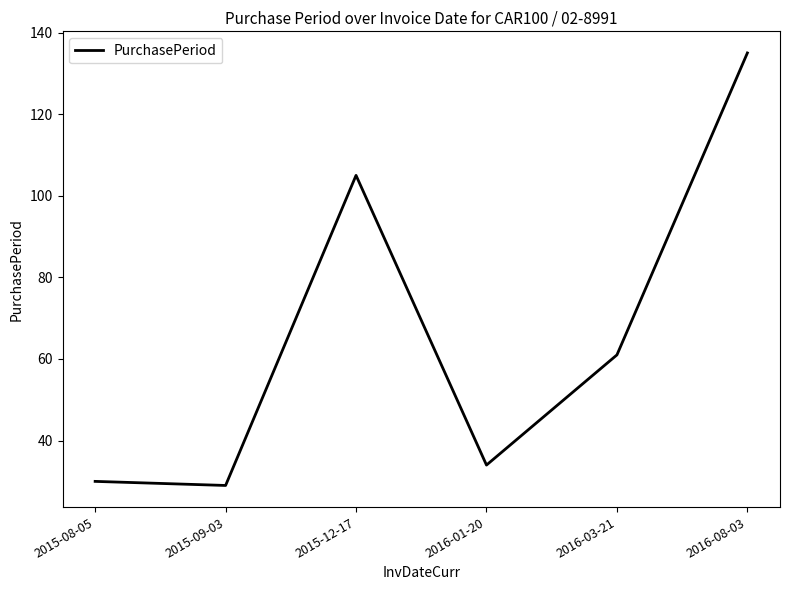

Which category has the lowest value across all series?

2015-09-03